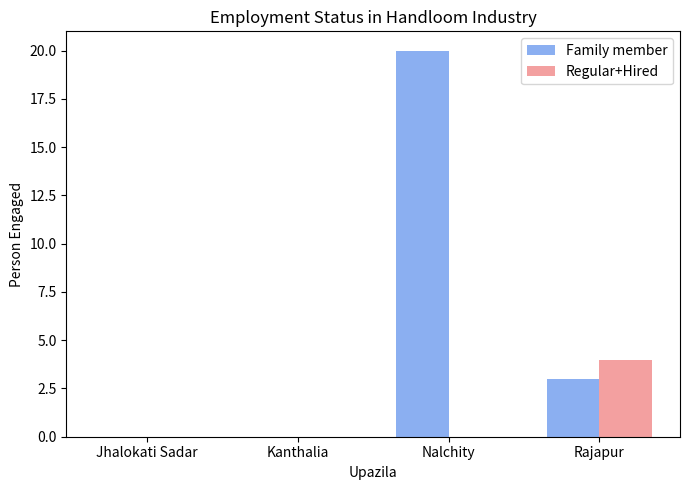

Between Kanthalia and Rajapur, which series saw the biggest shift?

Regular+Hired